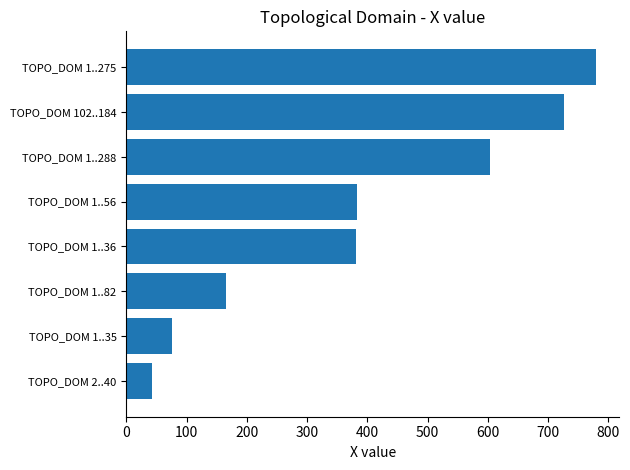

How many bars are there in total?

8